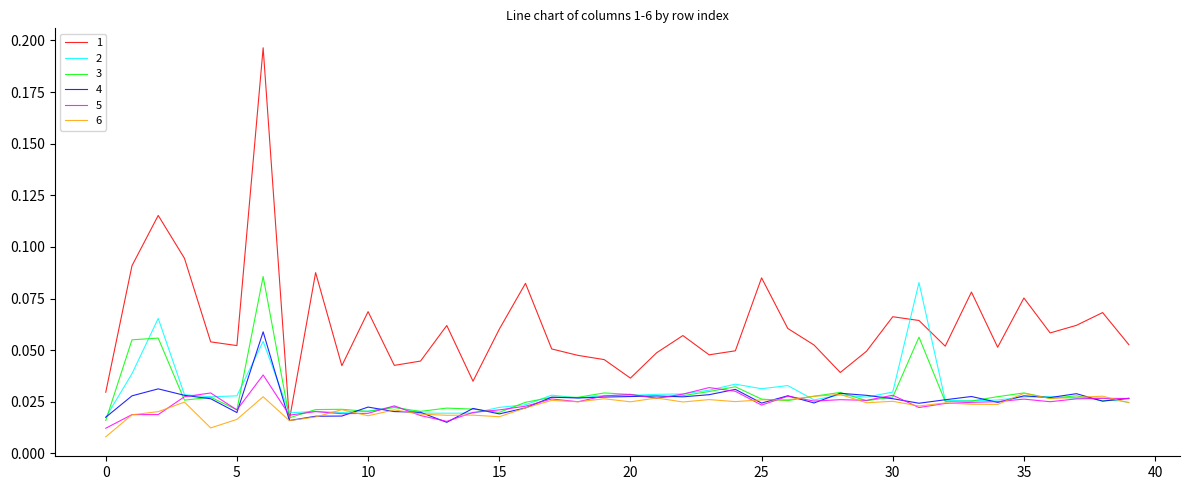

At which category does 1 reach its first local valley?

5